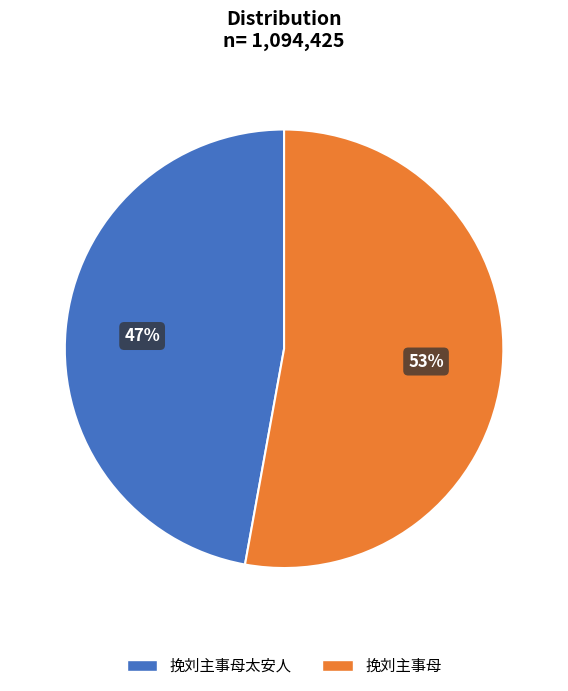

The 挽刘主事母 slice represents 38% of the pie. True or false?

False